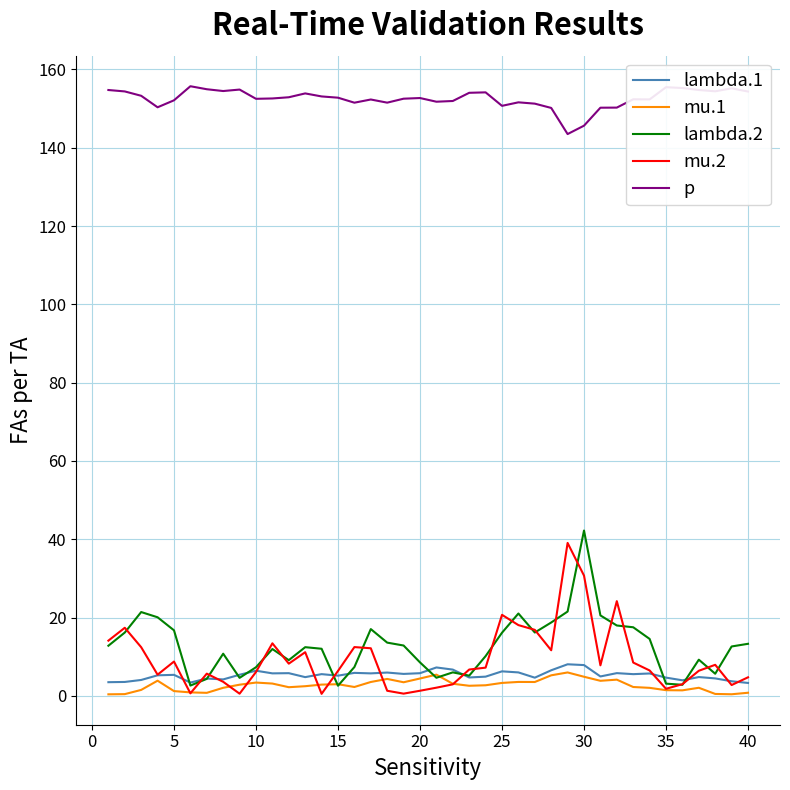

What is the average value of the mu.1 series?

2.7